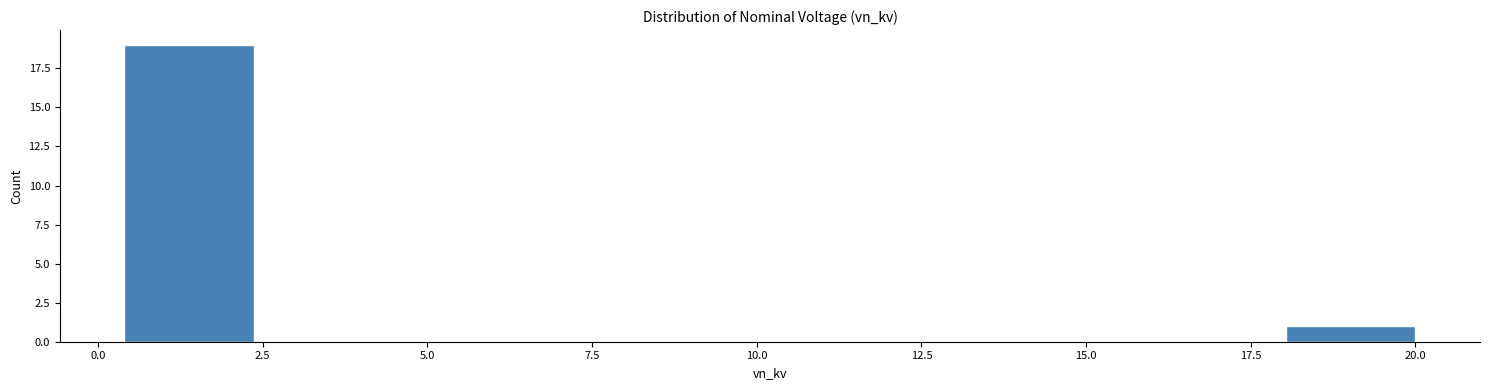

Read against the x-axis, roughly where is the centre of the tallest bar?

1.5